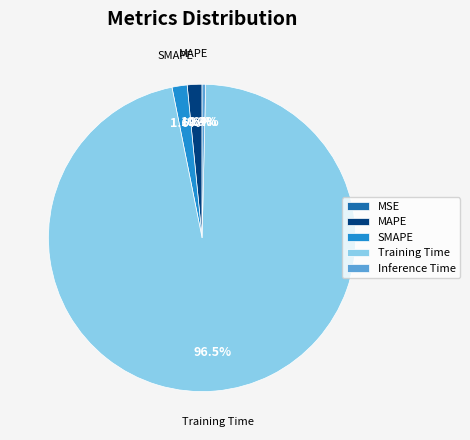

Which category has the biggest portion of the pie?

Training Time